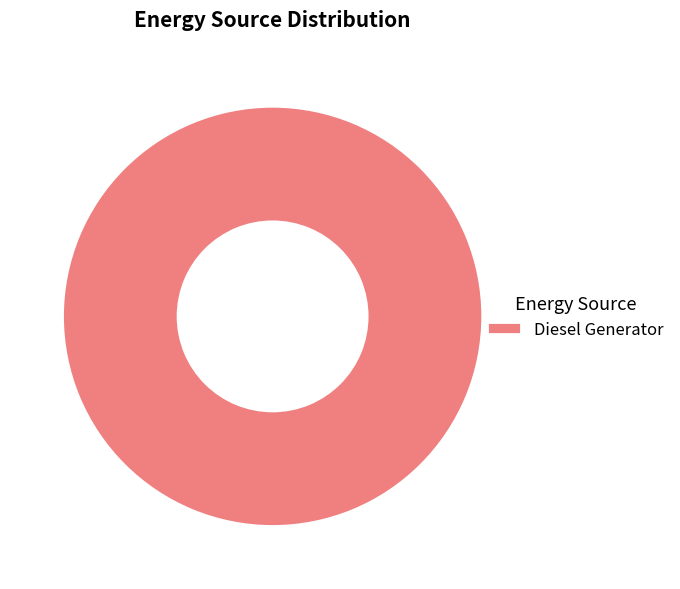

How many slices are in this pie chart?

1